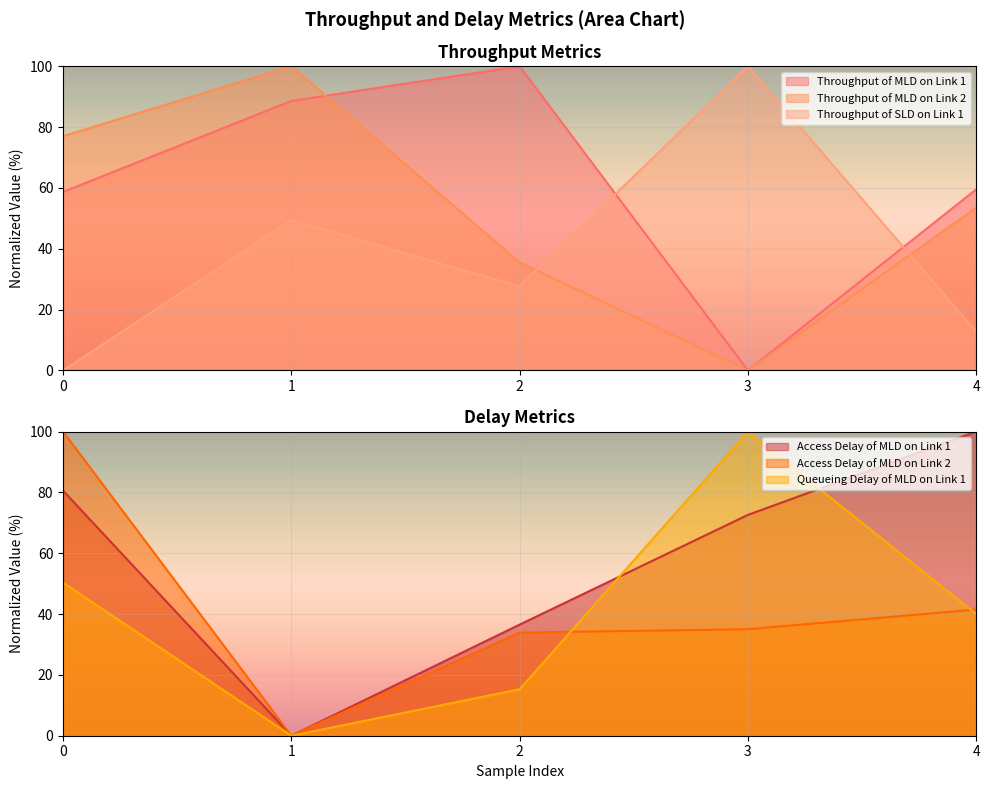

At how many categories does at least one series exceed 55?

5